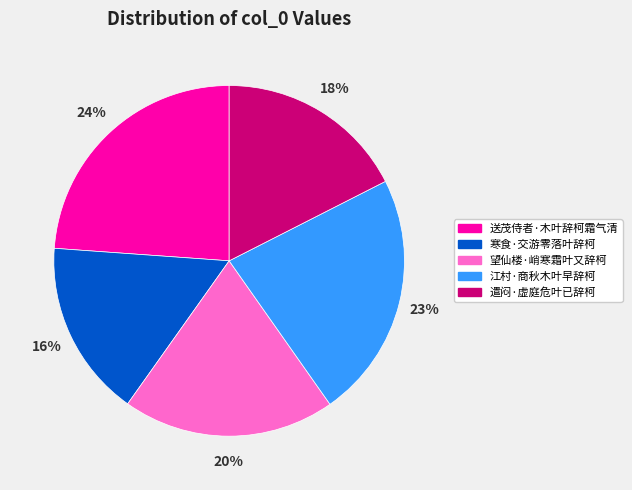

Does 江村·商秋木叶早辞柯 account for over 50% of the chart?

No